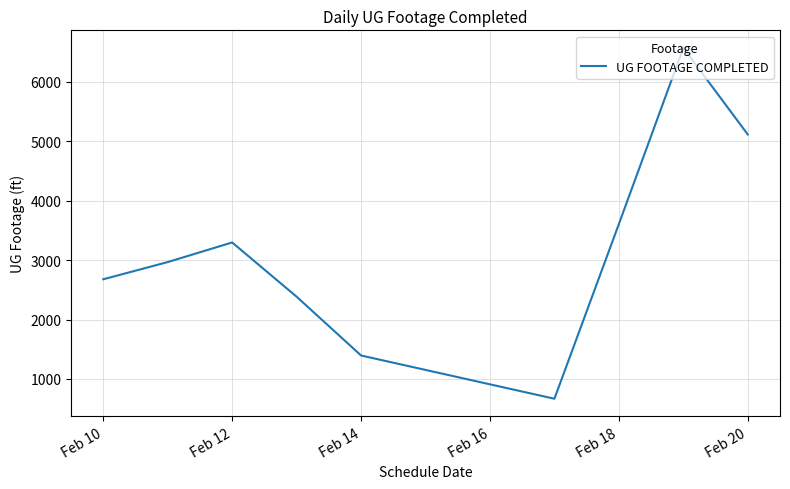

What is the greatest value displayed?

6573